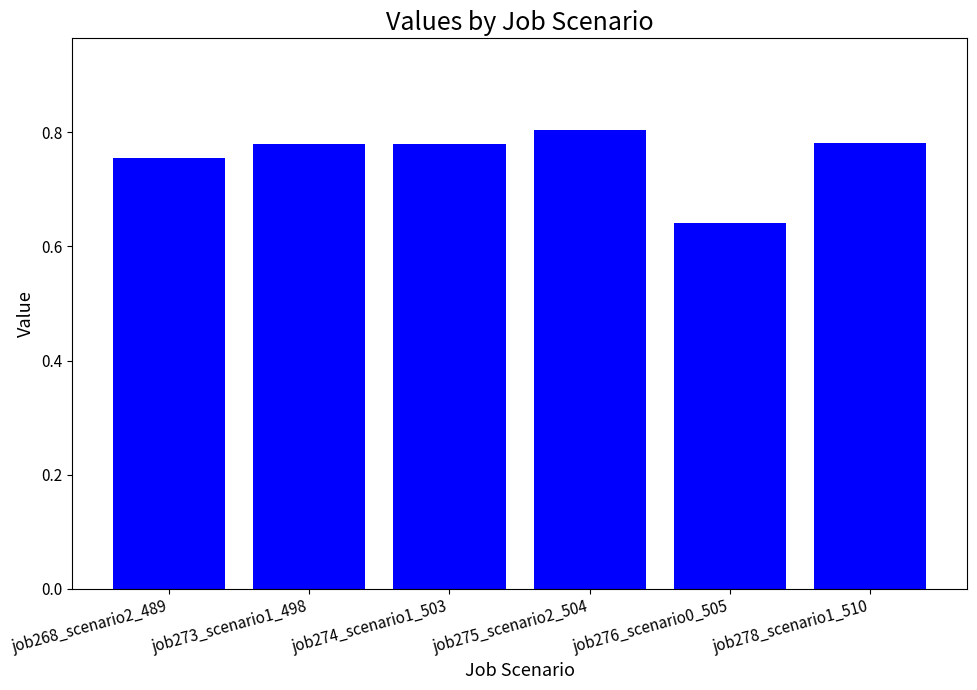

Which category has the lowest value across all series?

job276_scenario0_505